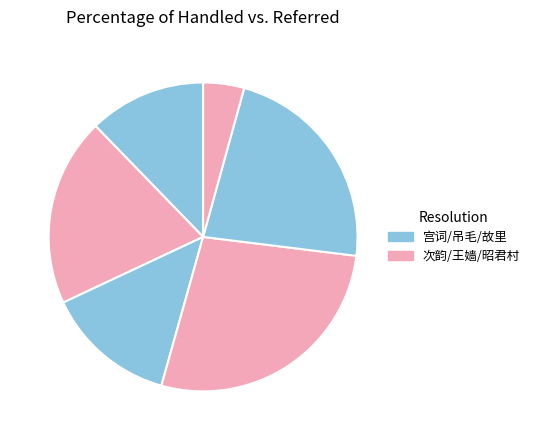

Does any single category account for the majority?

No